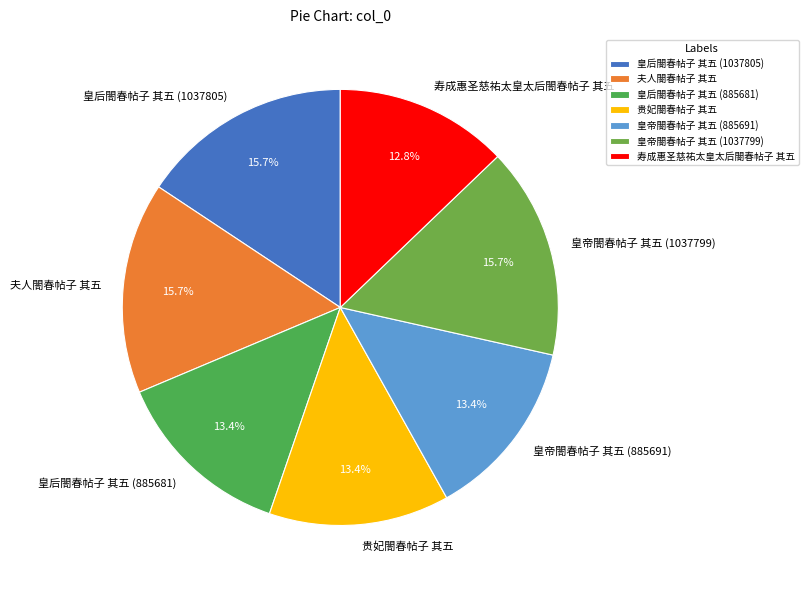

Approximately how many times larger is the value at 皇帝閤春帖子 其五 (885691) compared to 皇帝閤春帖子 其五 (1037799)?

0.9